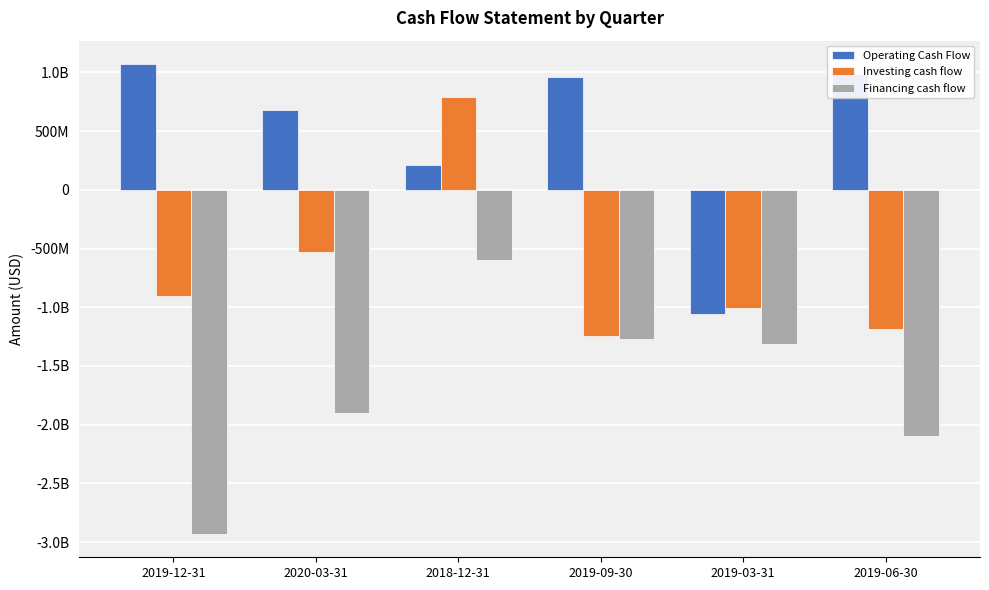

Which category has the highest value in the Investing cash flow series?

2018-12-31